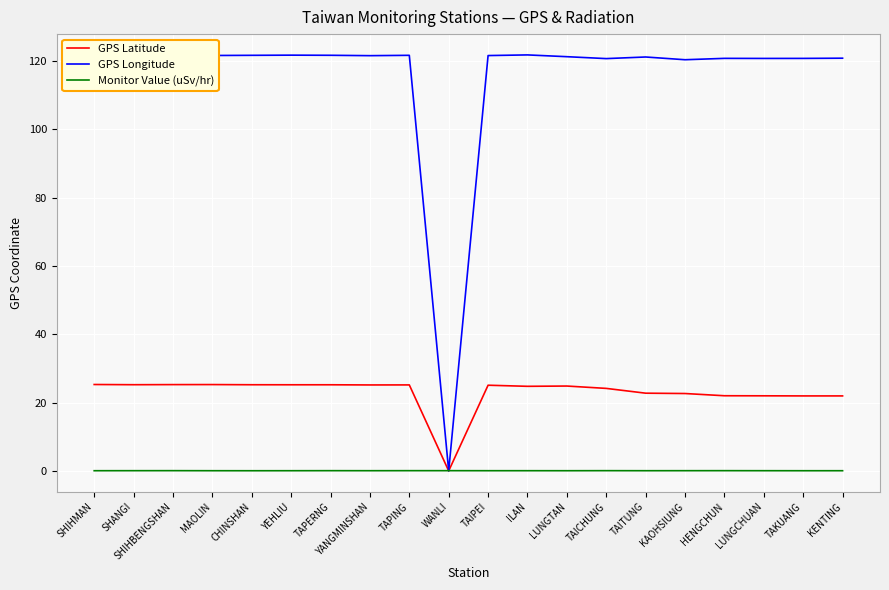

List the series in order of their peak value, highest first.

GPS Longitude, GPS Latitude, Monitor Value (uSv/hr)